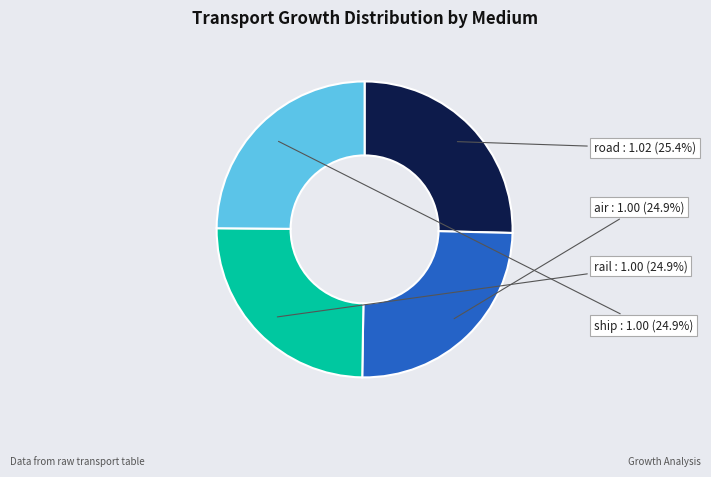

What percentage do air and ship together represent?

49.8%